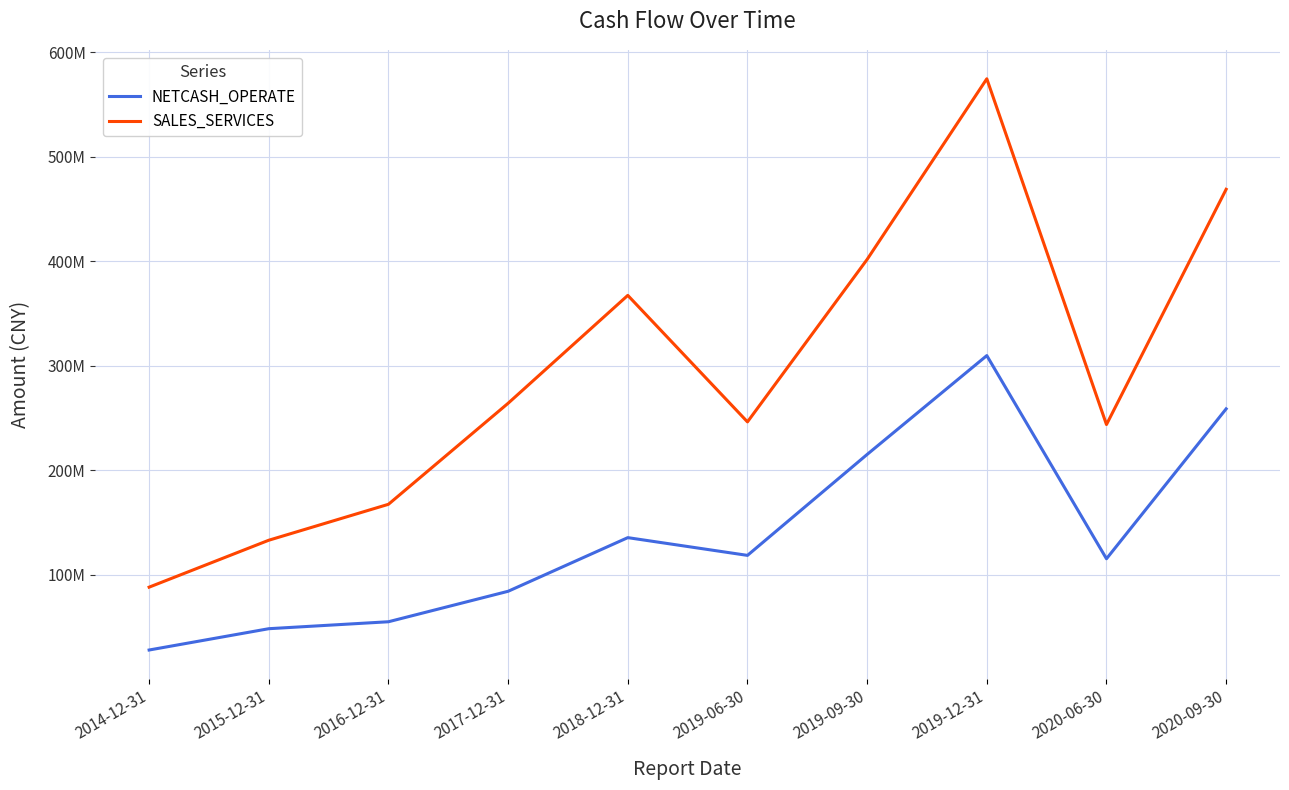

List the series in order of their peak value, highest first.

SALES_SERVICES, NETCASH_OPERATE